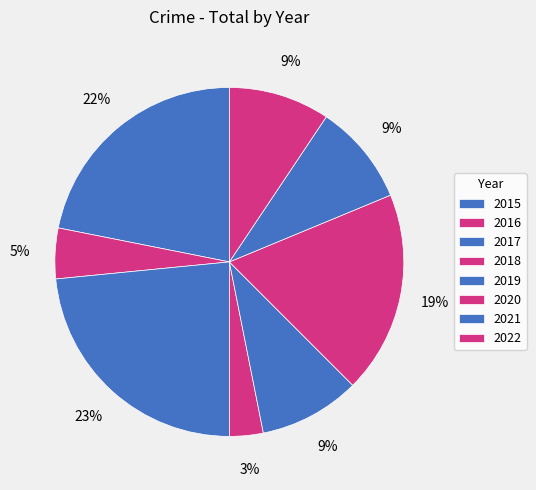

Rank the categories by value from highest to lowest.

2017, 2015, 2020, 2019, 2021, 2022, 2016, 2018